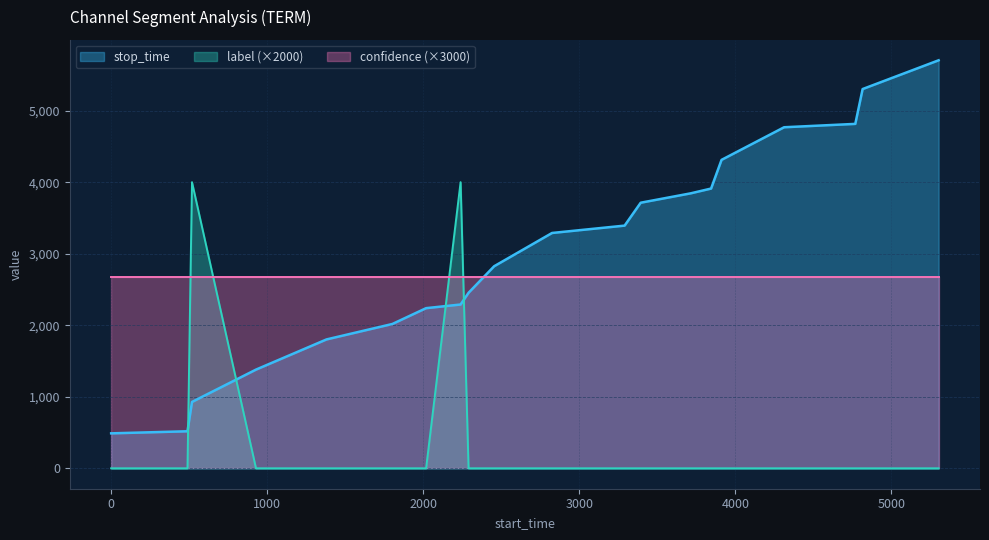

How many series are shown in this chart?

3